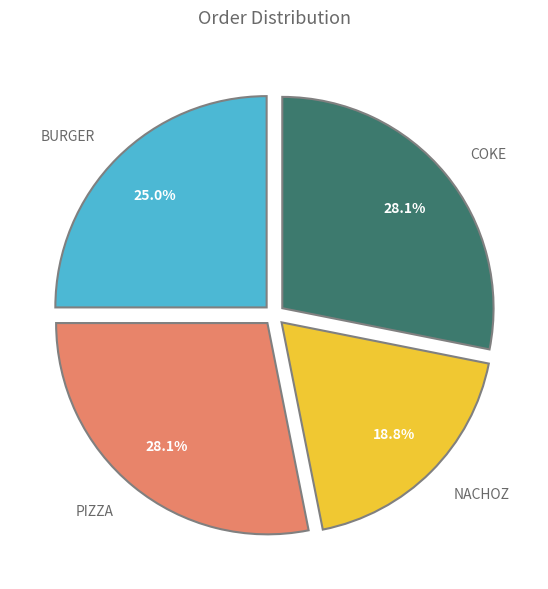

Does any single category account for the majority?

No